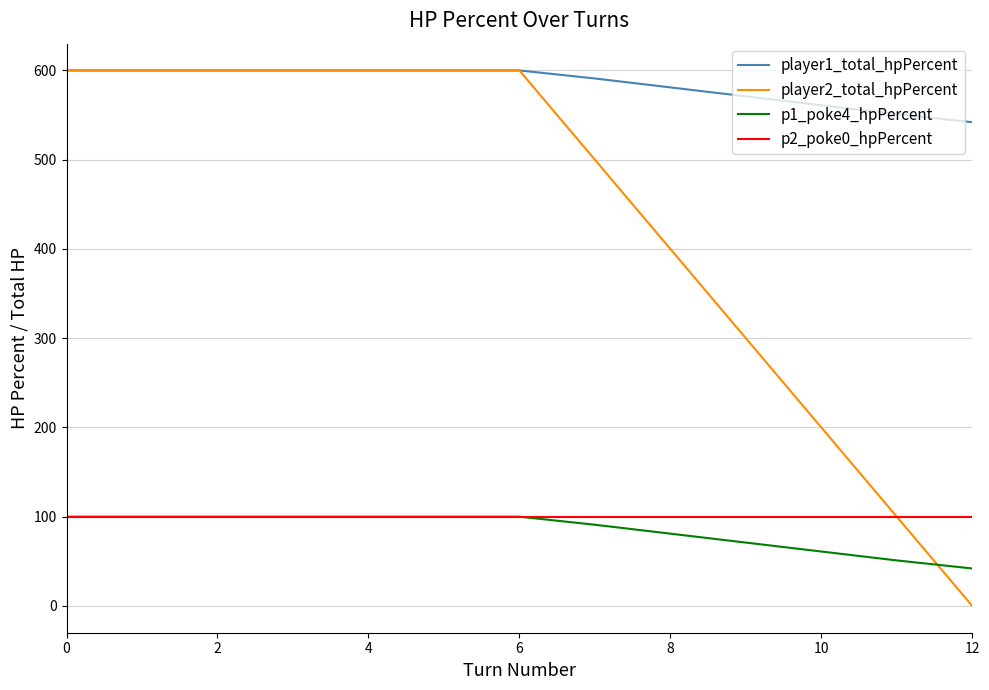

What is the maximum value for player1_total_hpPercent?

600